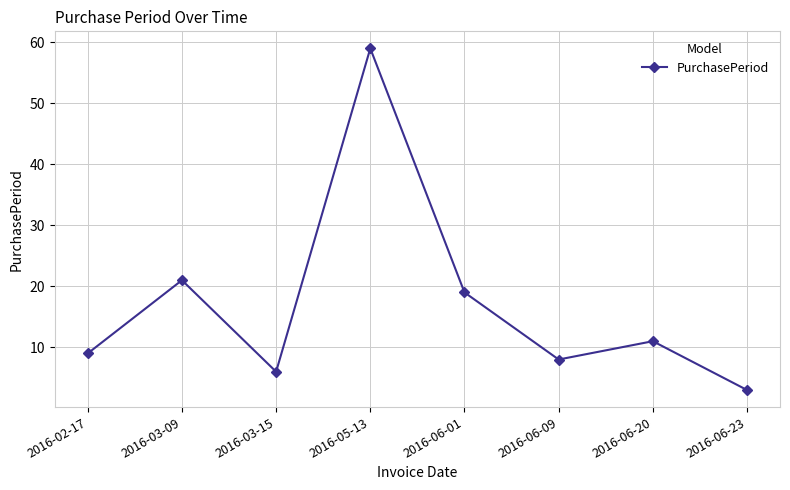

At which category does the data reach its first local peak?

2016-03-09